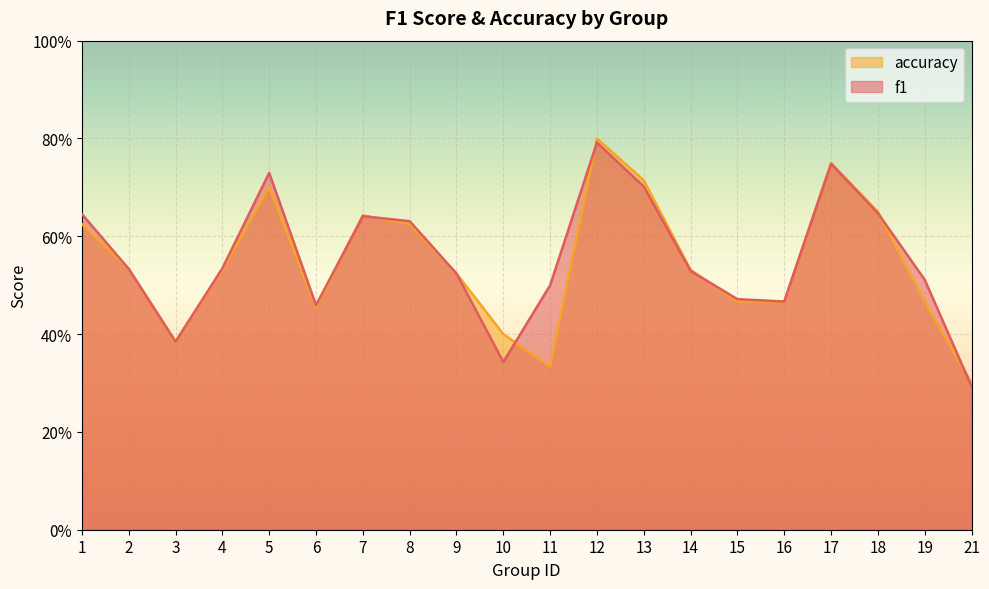

True or false: f1 has a value of 0.3 at 17.

False